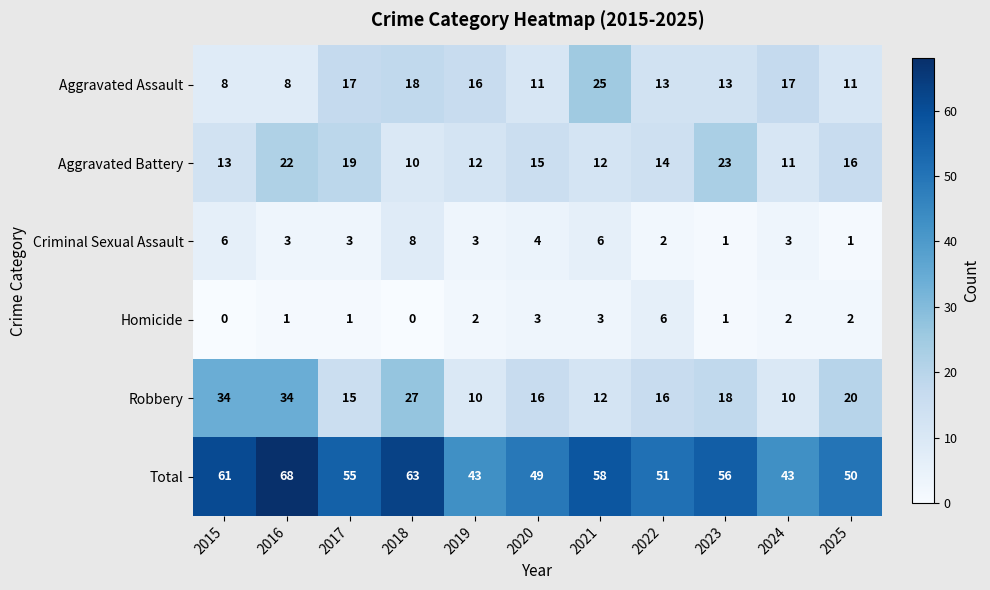

Between 2024 and 2025, which series saw the biggest shift?

Robbery